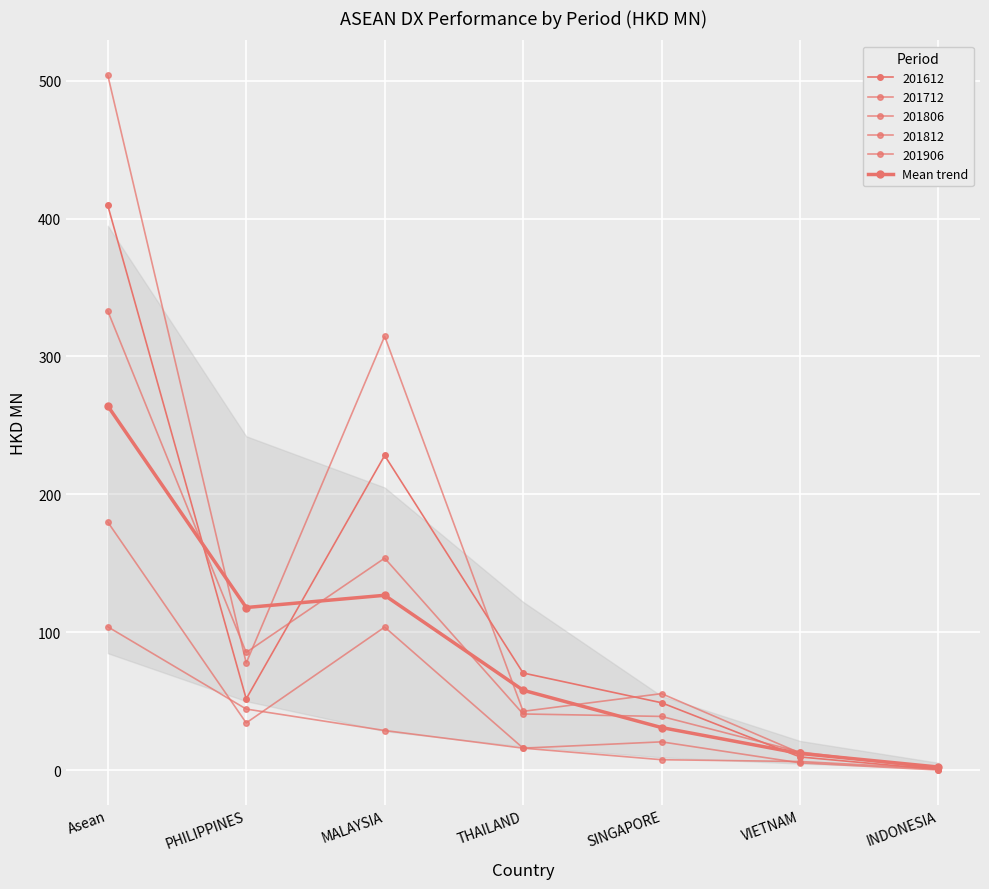

Rank the categories by value from highest to lowest.

Asean, MALAYSIA, PHILIPPINES, THAILAND, SINGAPORE, VIETNAM, INDONESIA